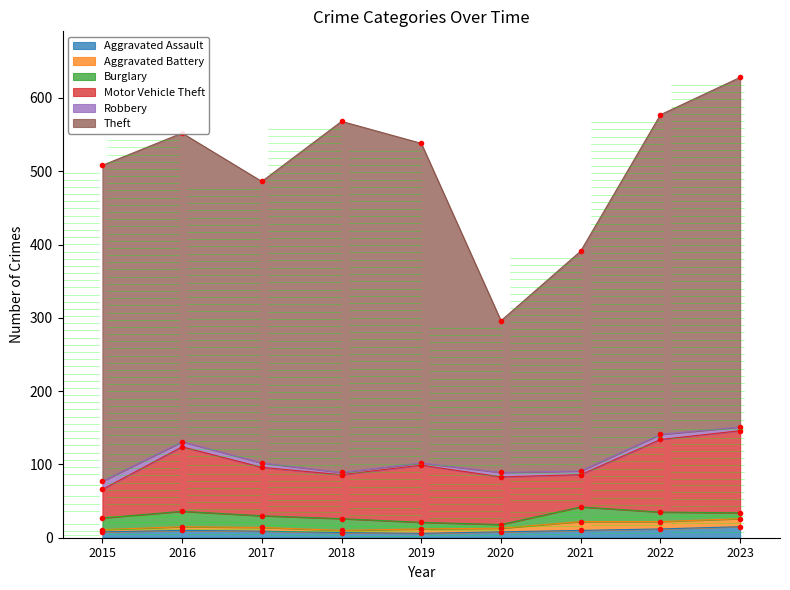

Which series has the largest range (max minus min)?

Theft